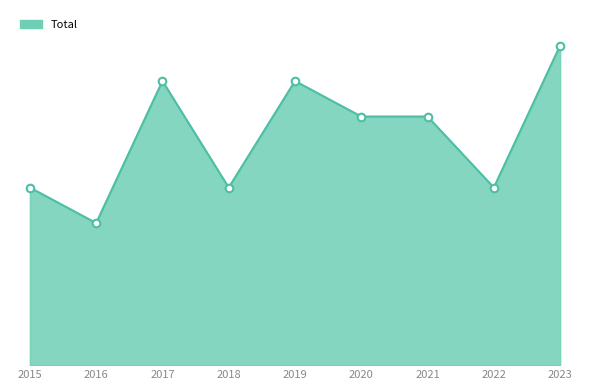

Between 2020 and 2023, which is larger?

2023